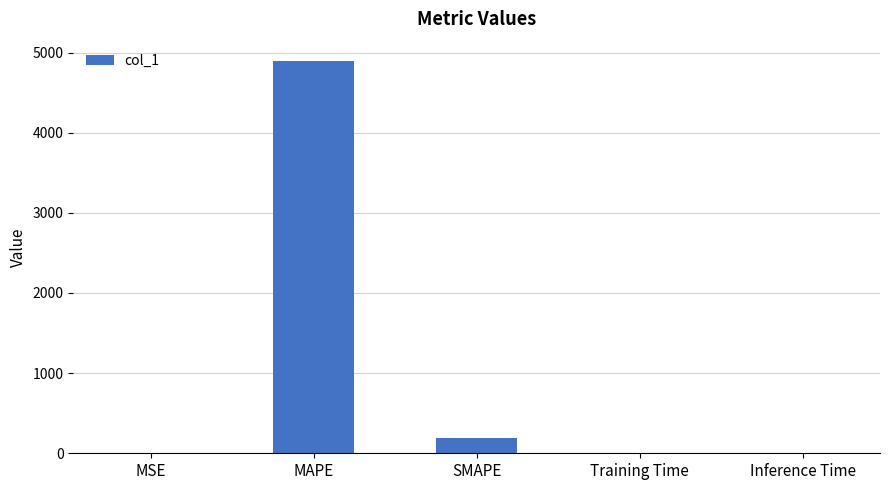

What is the change in value from MAPE to SMAPE?

-4699.4